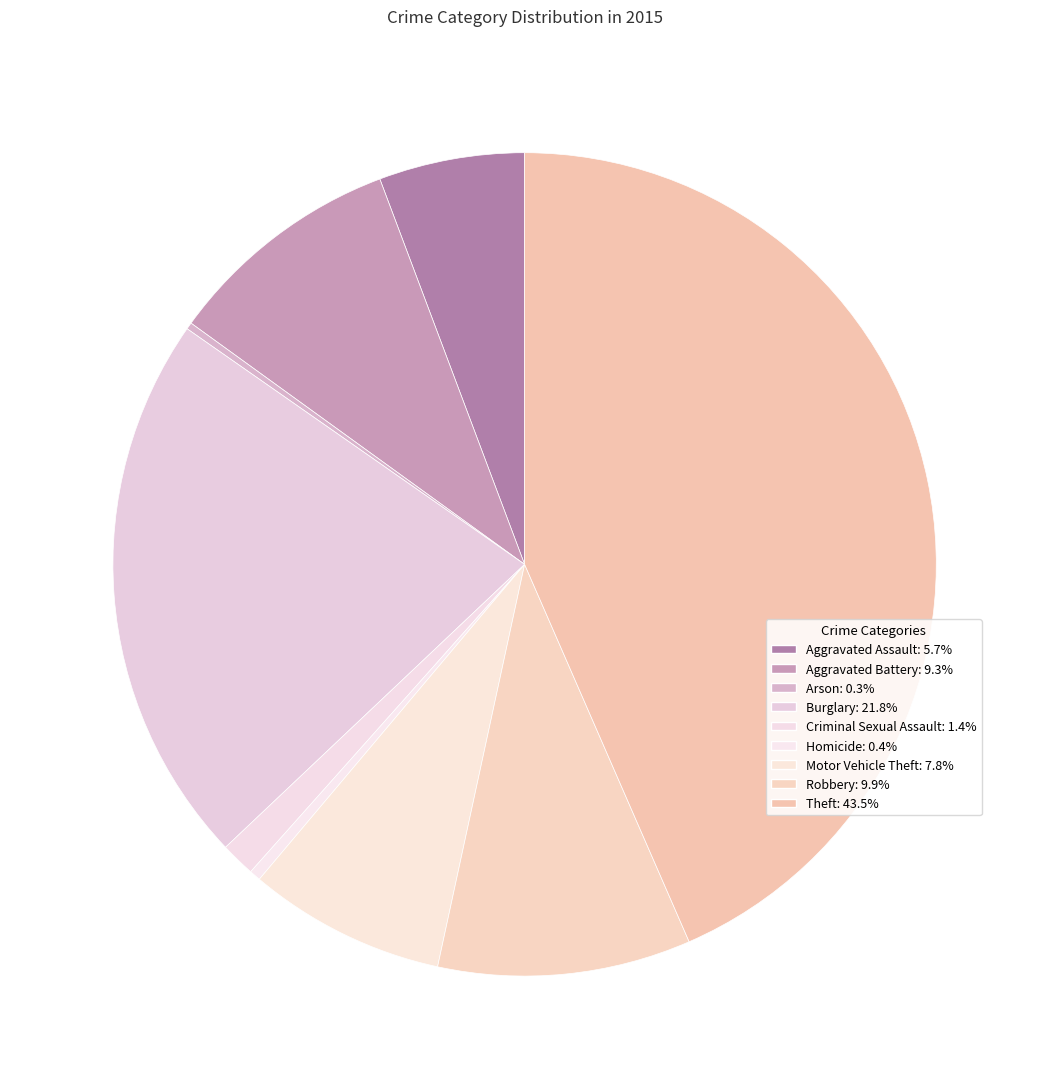

To the nearest percent, what is the average slice percentage?

11%